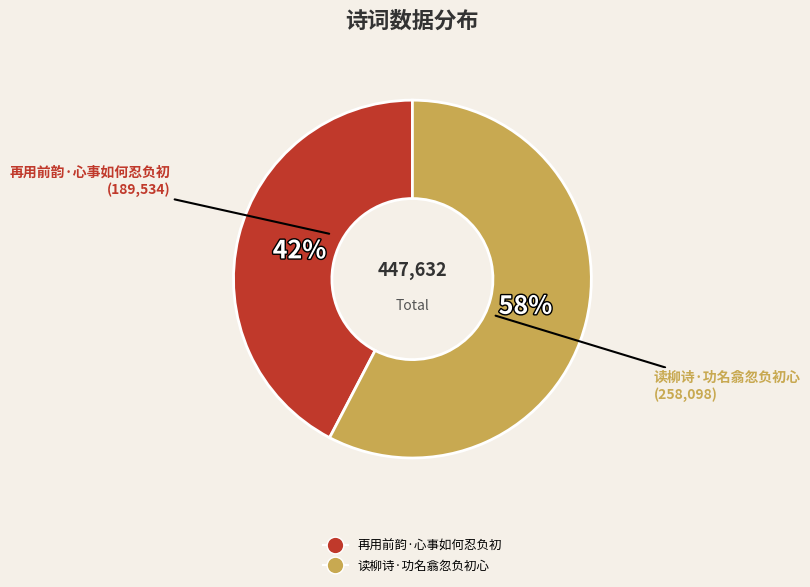

To the nearest percent, what is the average slice percentage?

50%